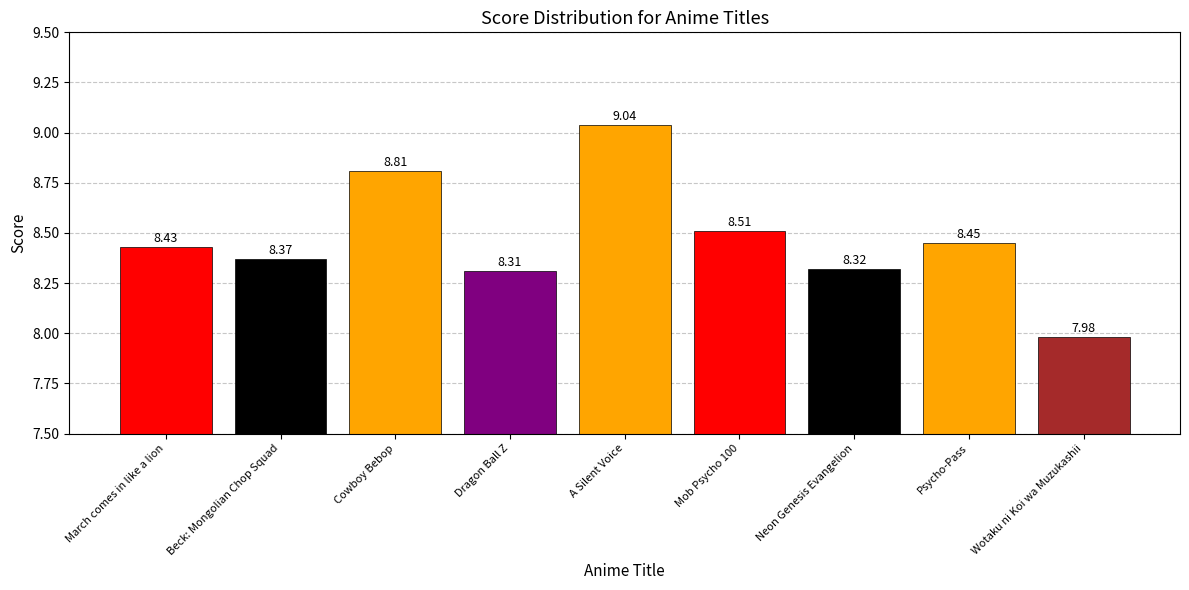

List the labels in order of value, largest first.

A Silent Voice, Cowboy Bebop, Mob Psycho 100, Psycho-Pass, March comes in like a lion, Beck: Mongolian Chop Squad, Neon Genesis Evangelion, Dragon Ball Z, Wotaku ni Koi wa Muzukashii